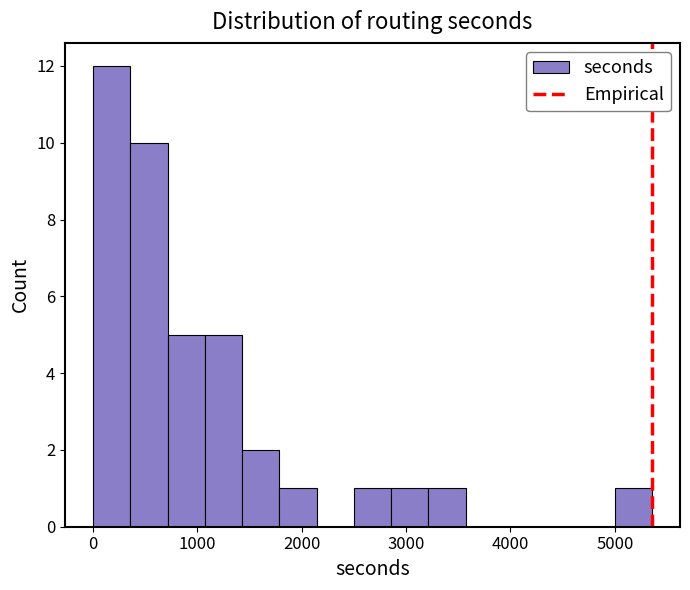

Read against the x-axis, roughly where is the centre of the tallest bar?

200